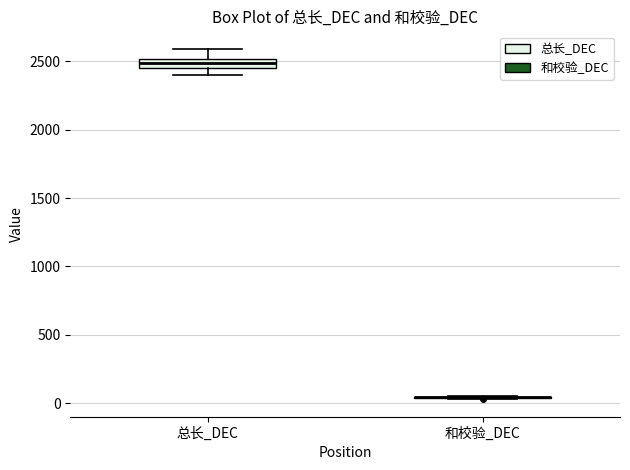

Which box is the tallest, from its lower edge to its upper edge?

总长_DEC